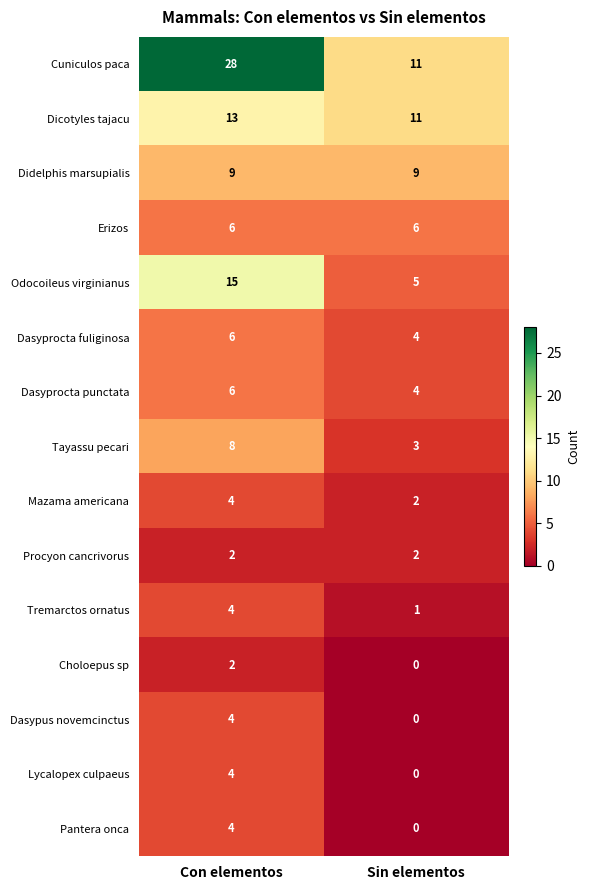

What is the difference between the highest and lowest values at Sin elementos?

11